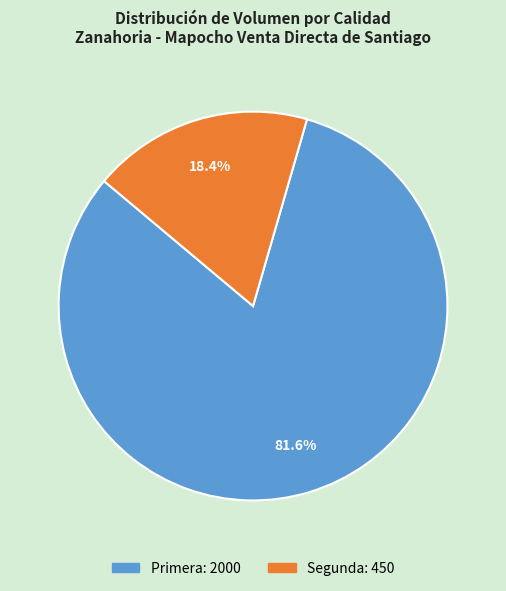

Is Segunda the majority of the pie?

No